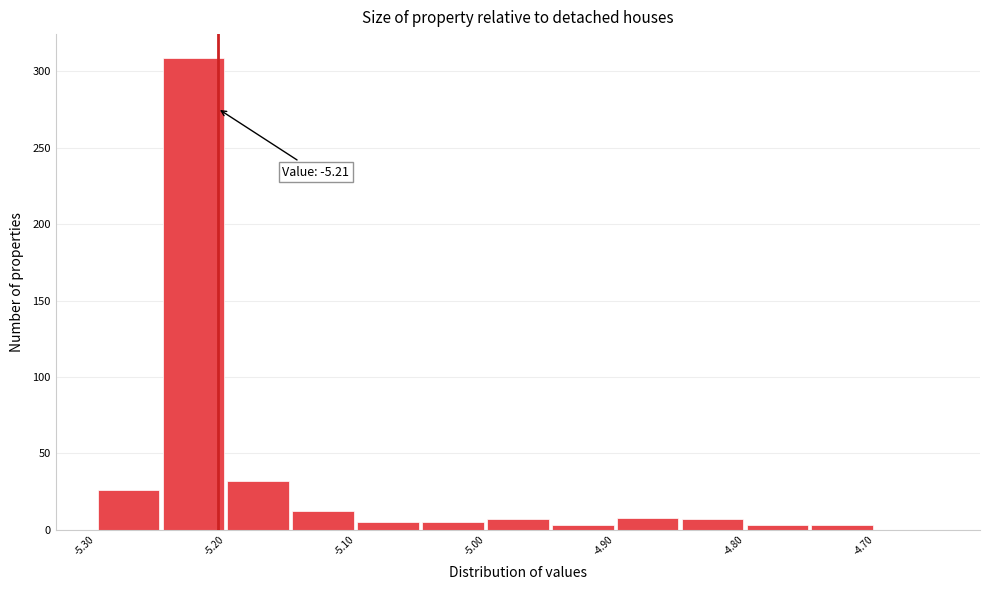

Which range on the x-axis has the tallest bar?

-5.25 to -5.20